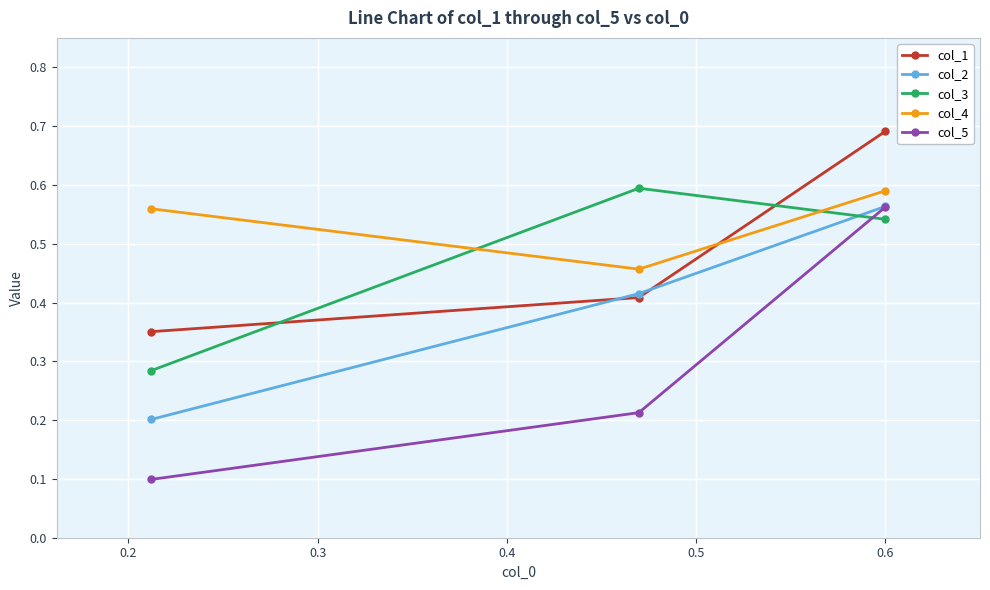

What is the spread (max minus min) of values at 0.3?

0.5